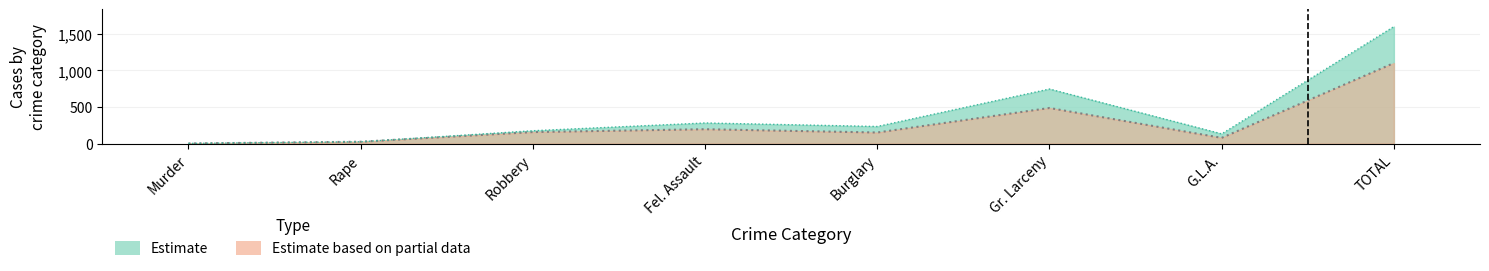

In Year to Date 2022, how many points are higher than both neighbors (excluding endpoints)?

2